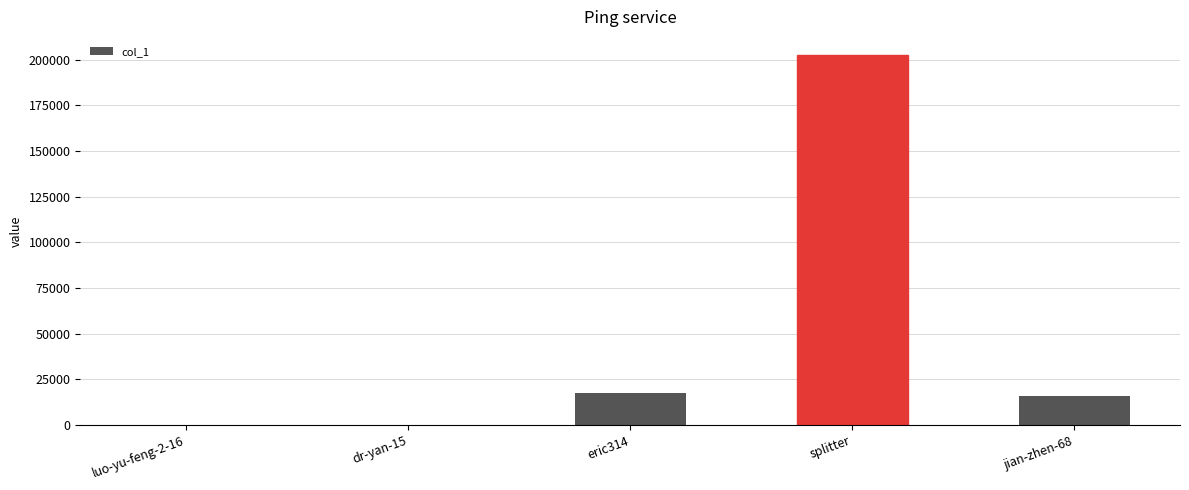

What is the sum of the values at jian-zhen-68 and splitter?

218043